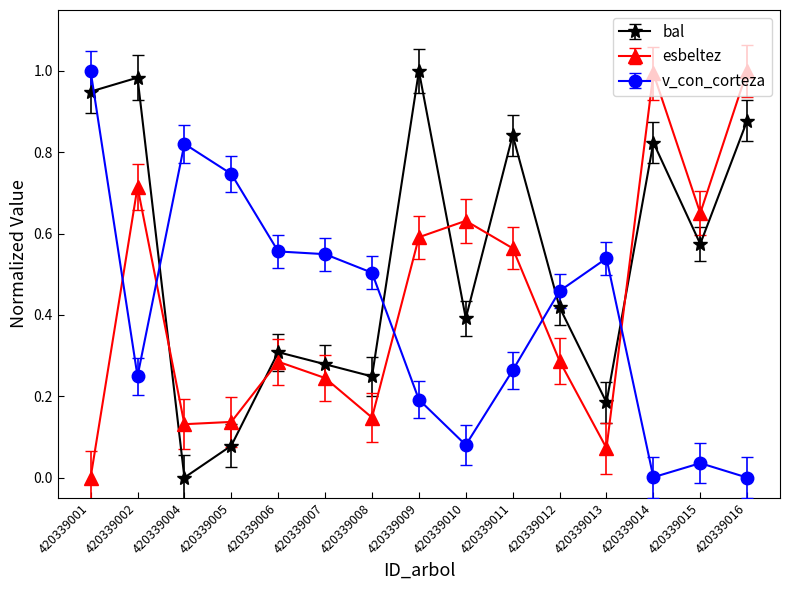

At 420339016, list the series in order from smallest to largest.

v_con_corteza, bal, esbeltez